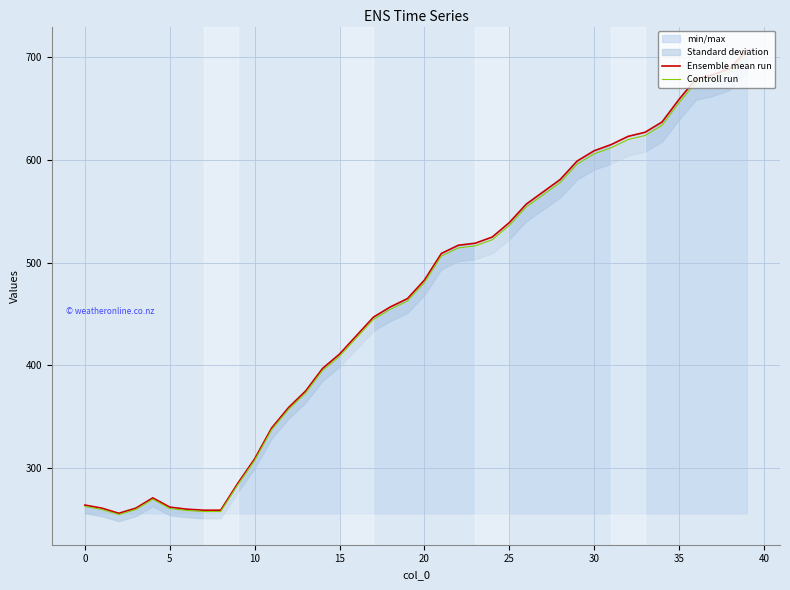

At which label does Controll run first exceed 480?

20